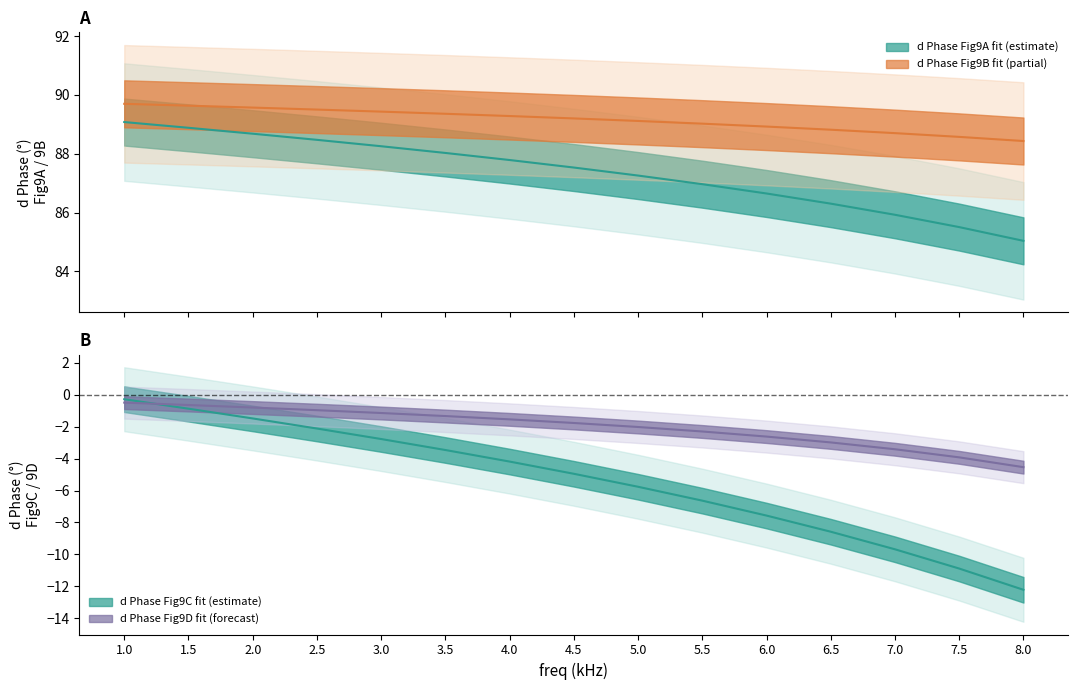

The d Phase (Fig9A fit) series shows 86.6 at 6.0. True or false?

True